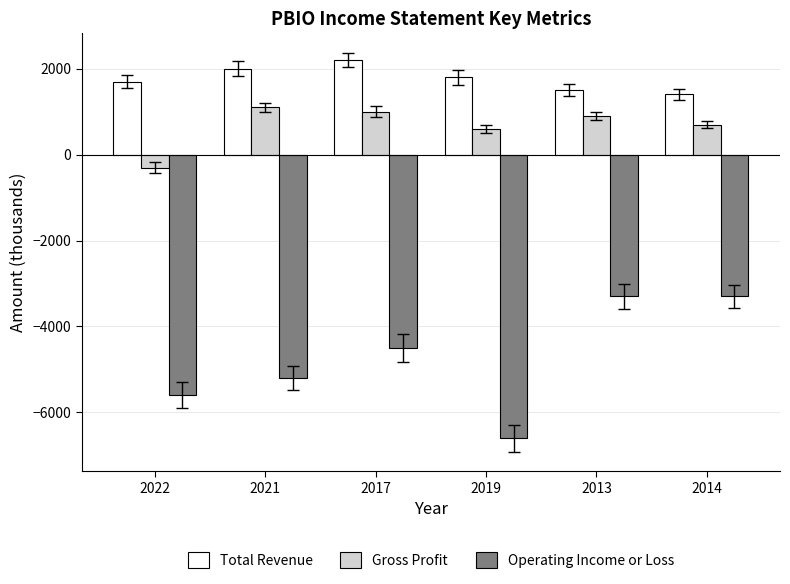

The Total Revenue series shows 1400 at 2014. True or false?

True